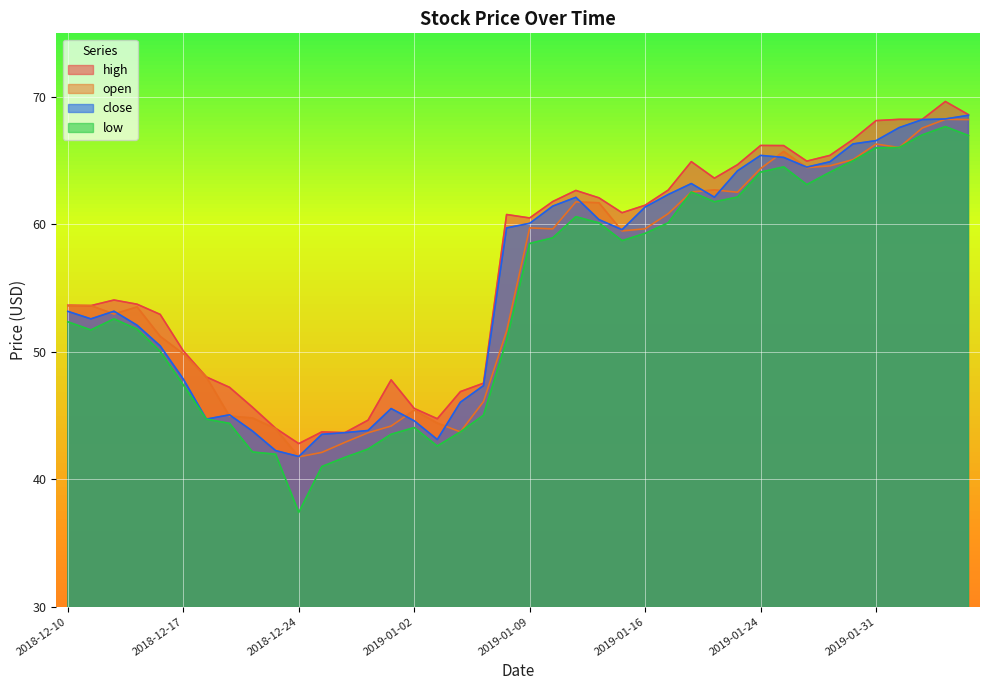

Where do close and open first cross each other?

2018-12-11 and 2018-12-12